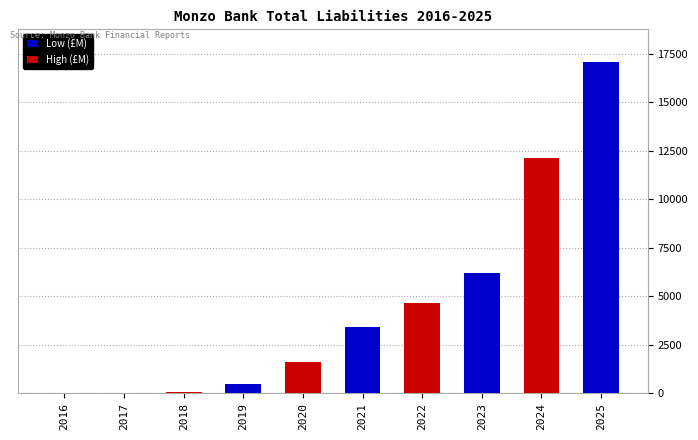

What is the change in value from 2022 to 2023?

+1556.0